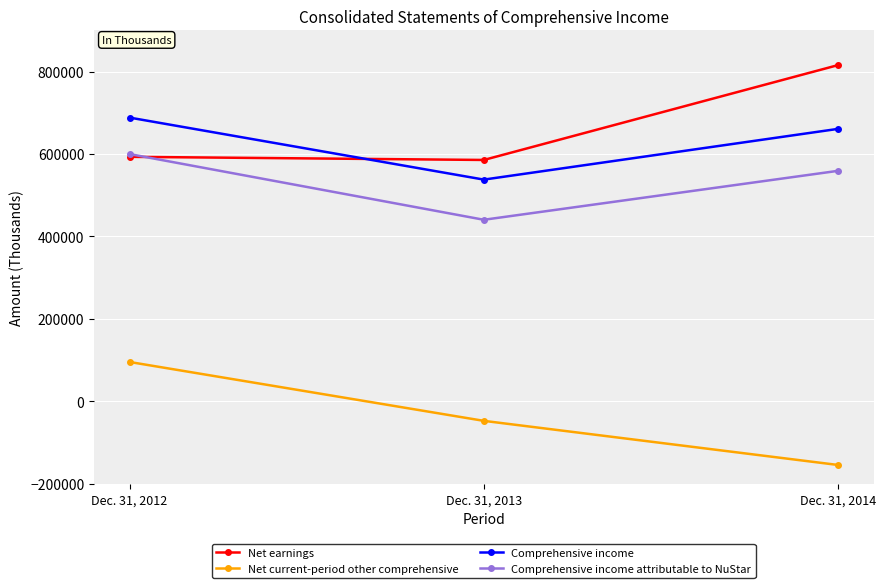

Is it true that Net current-period other comprehensive equals -47681 at Dec. 31, 2013?

True